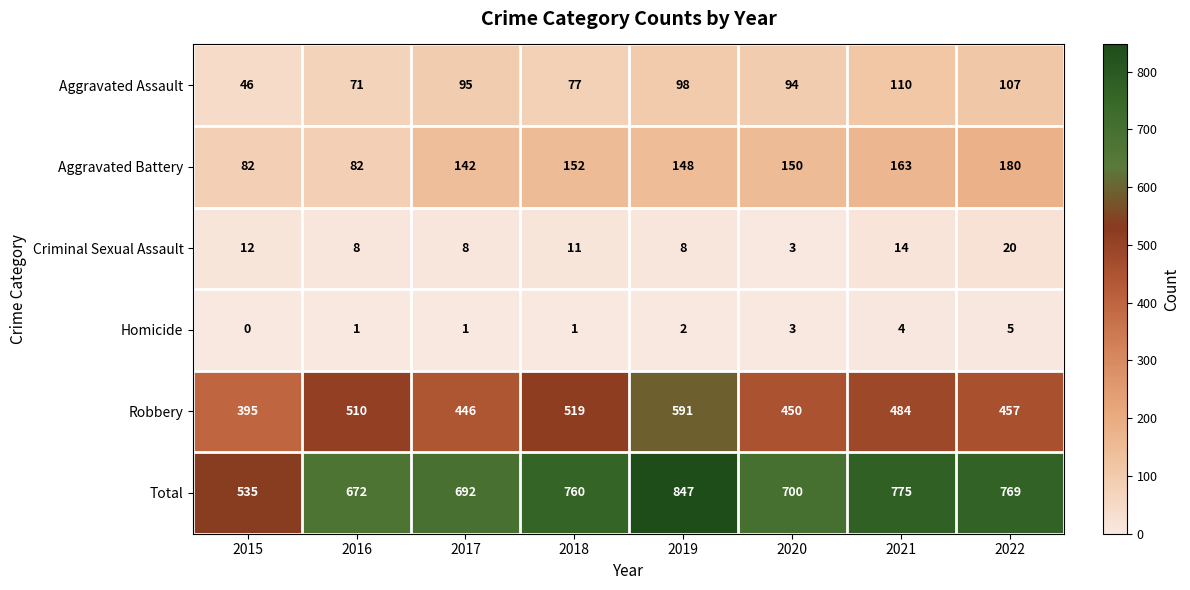

What is the difference between the highest and lowest values at 2021?

771